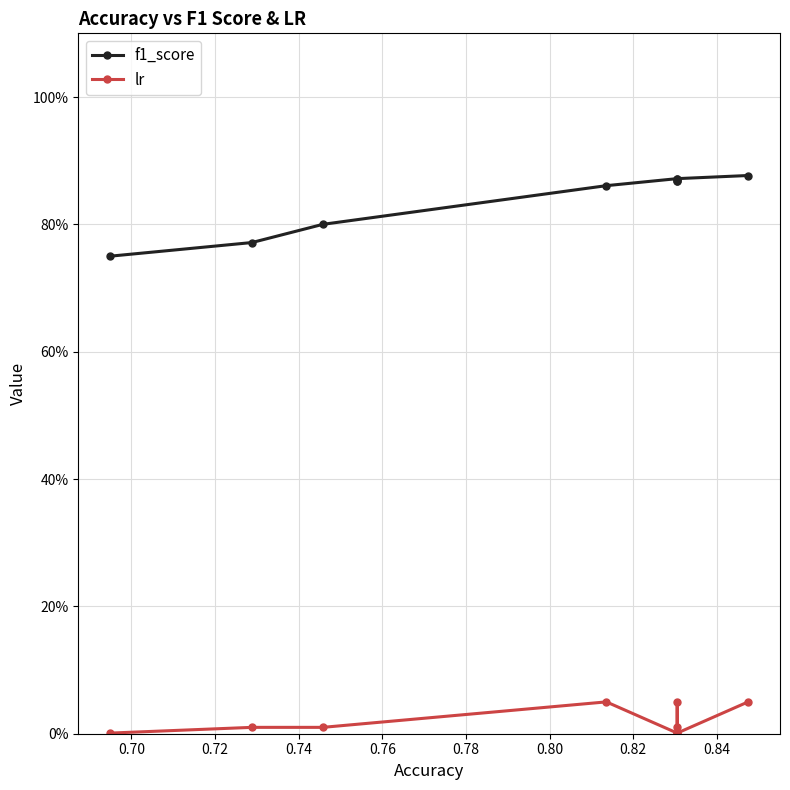

In lr, how many points are higher than both neighbors (excluding endpoints)?

2